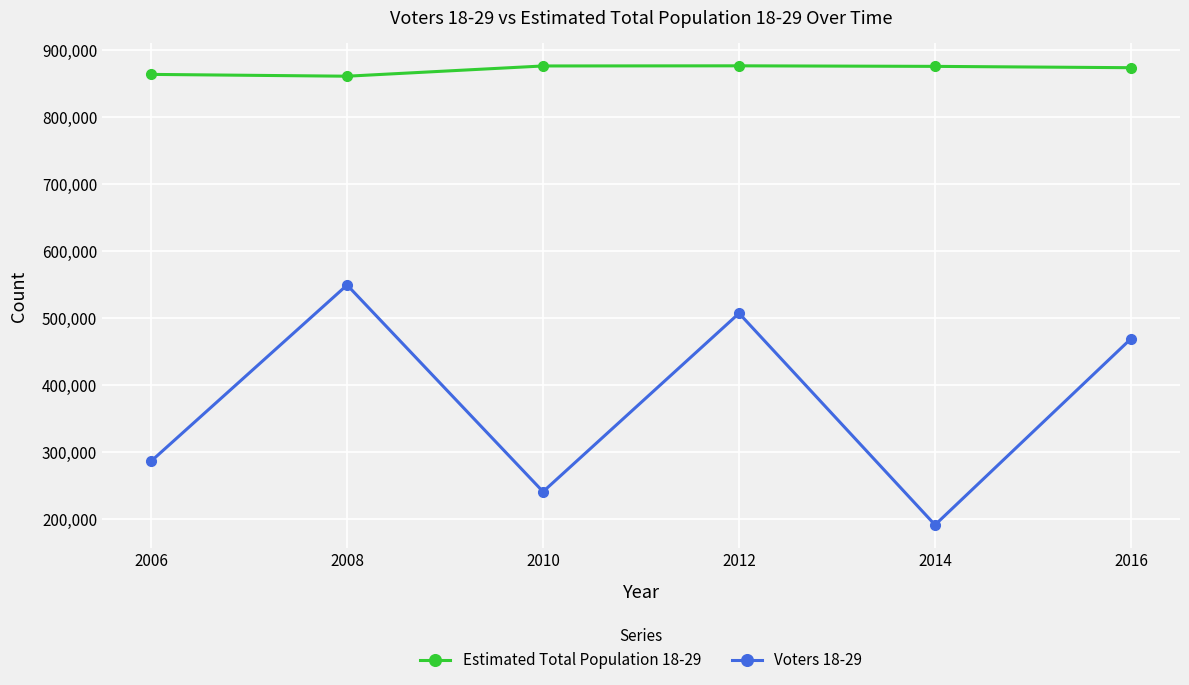

The value of Estimated Total Population 18-29 at 2014 is 307329. True or false?

False